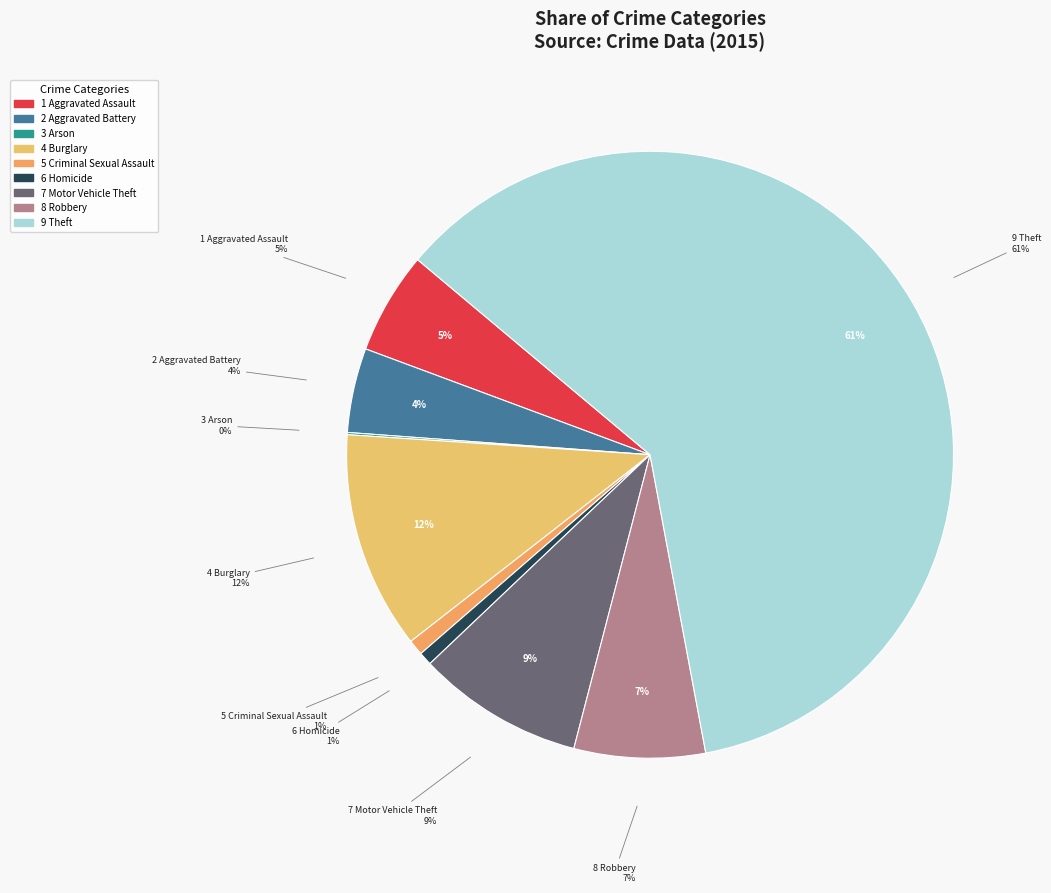

Does Arson account for over 50% of the chart?

No